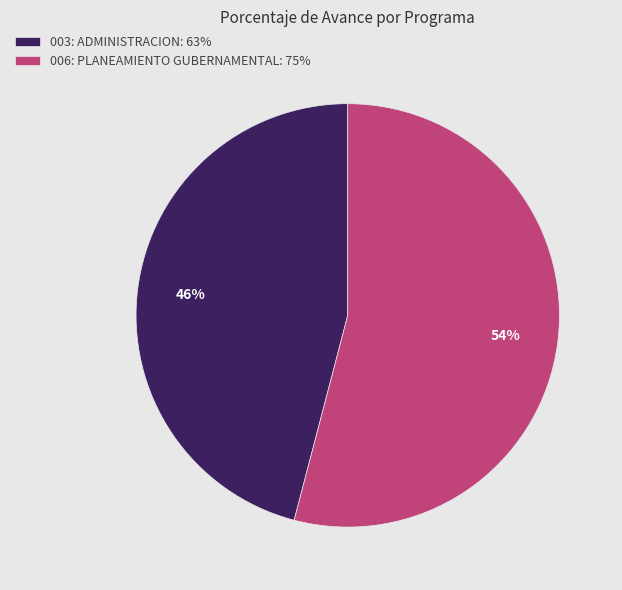

Combined, do 003: ADMINISTRACION: 63% and 006: PLANEAMIENTO GUBERNAMENTAL: 75% account for over 50%?

Yes